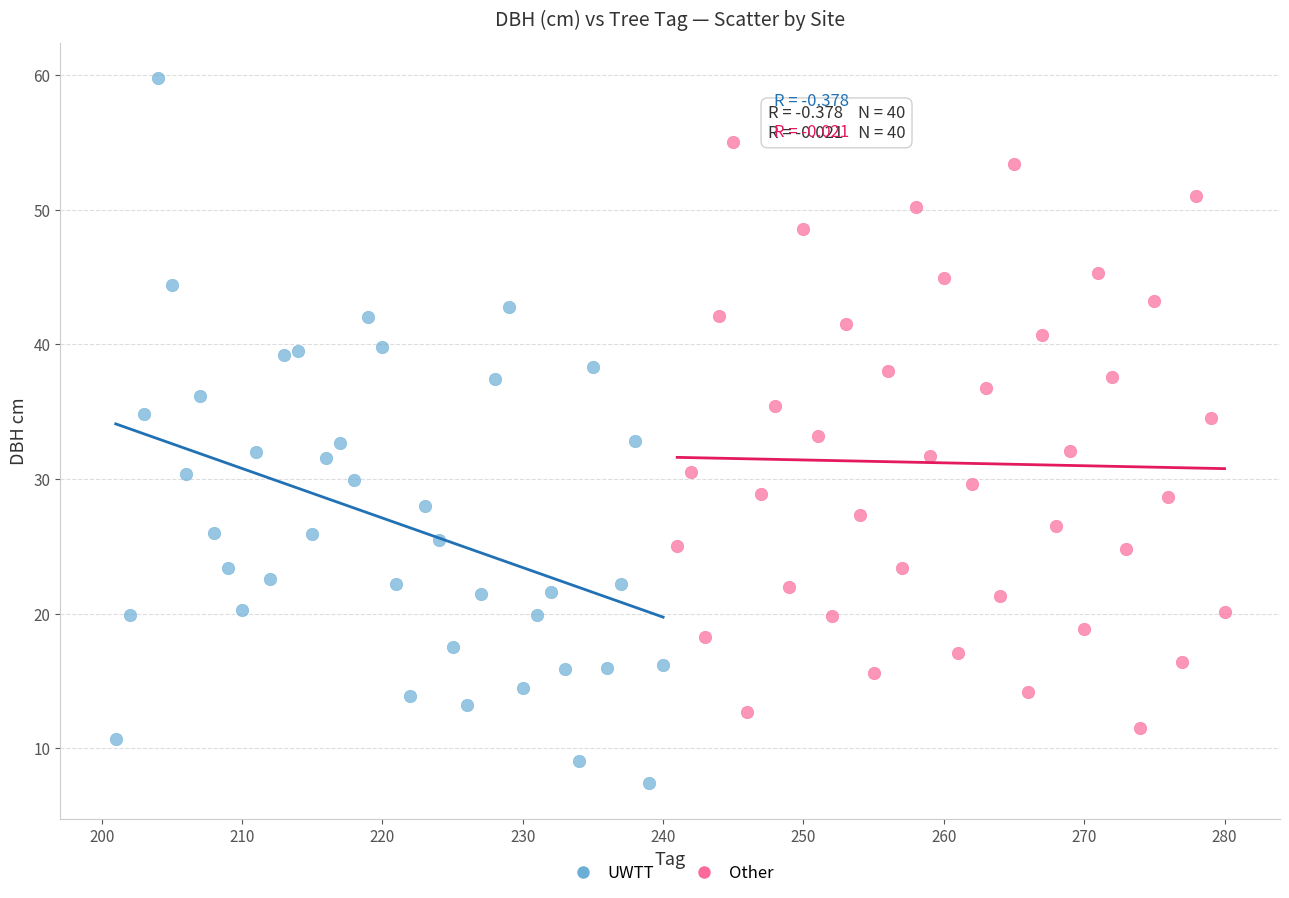

Which series has the largest Y range (max minus min)?

UWTT